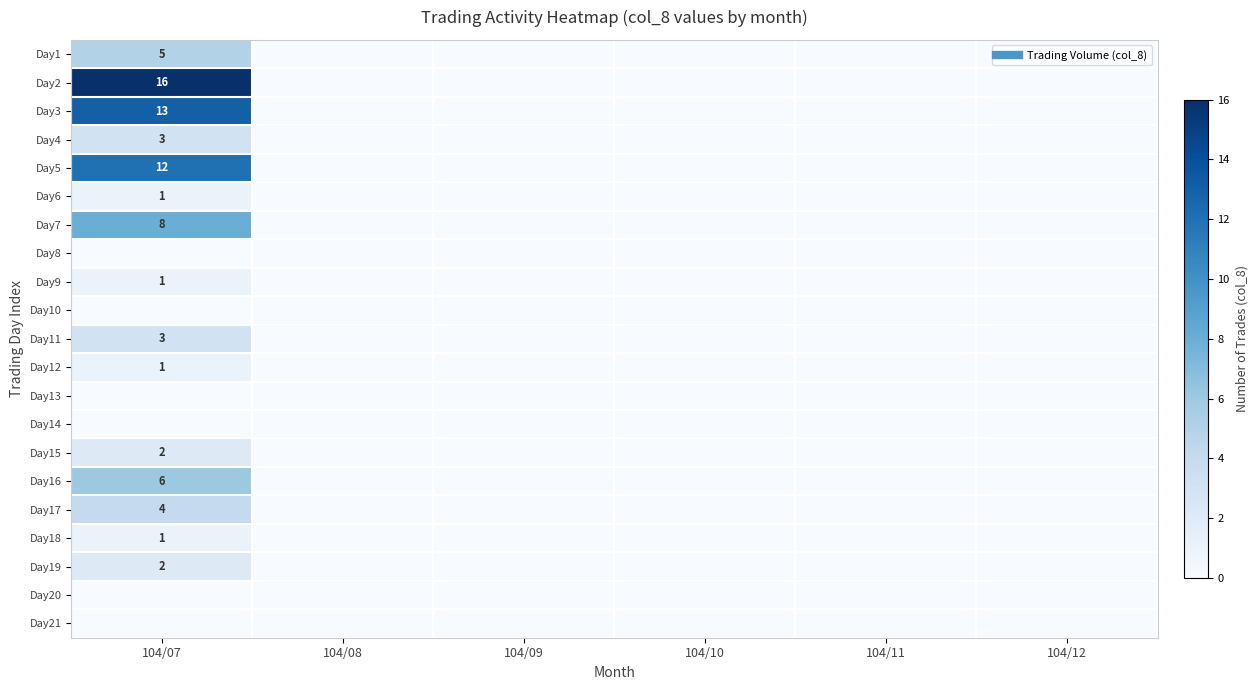

What is the sum of the Day11 values at 104/07 and 104/12?

3